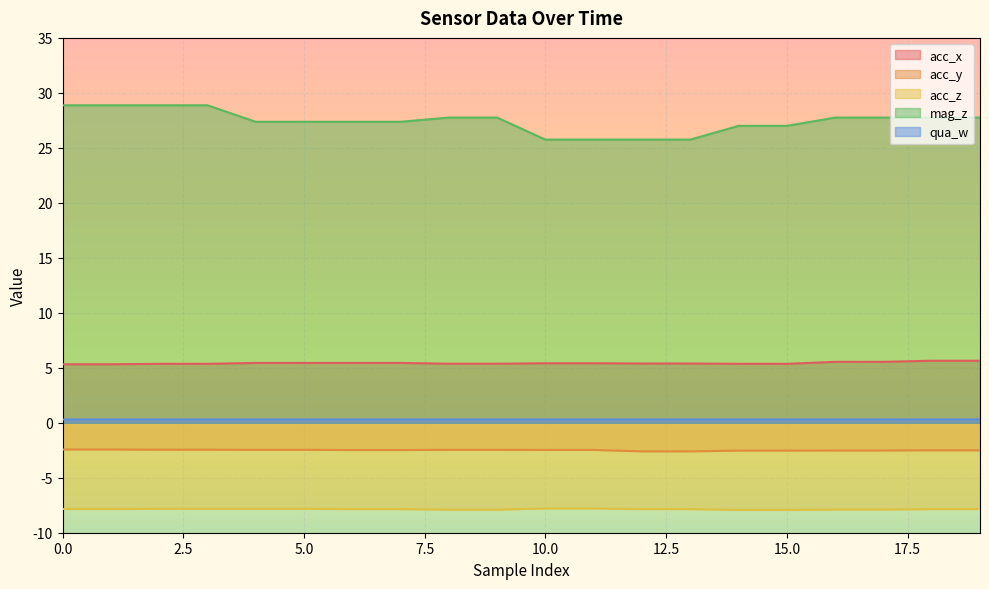

What is the value of the mag_z point at the 3rd from the left?

28.9